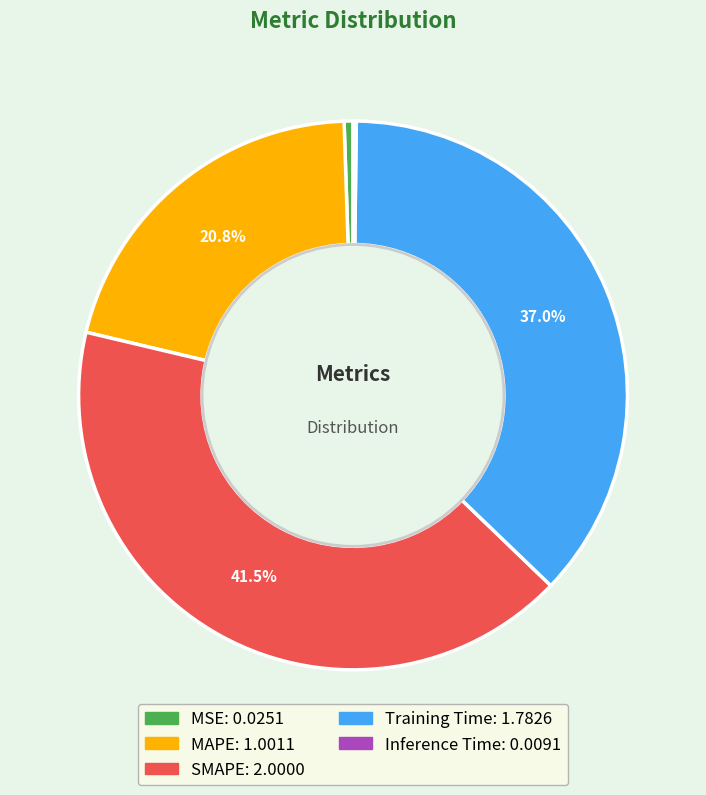

Do Training Time and SMAPE together represent more than half of the pie?

Yes